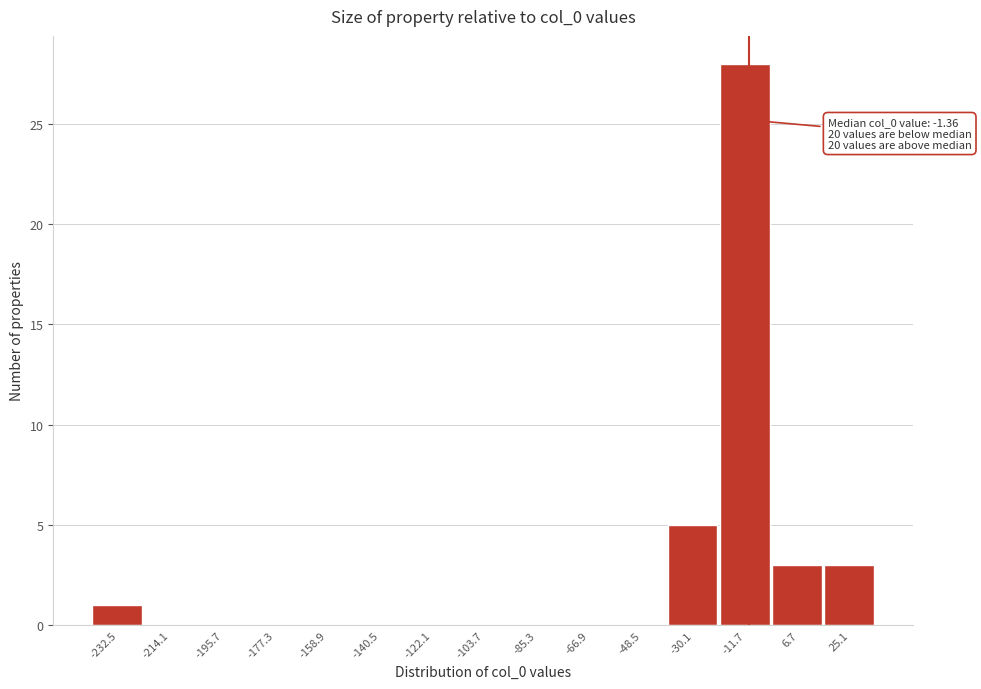

Reading left to right, transcribe all the data shown in this chart.

-232.5=1	-214.1=0	-195.7=0	-177.3=0	-158.9=0	-140.5=0	-122.1=0	-103.7=0	-85.3=0	-66.9=0	-48.5=0	-30.1=5	-11.7=28	6.7=3	25.1=3